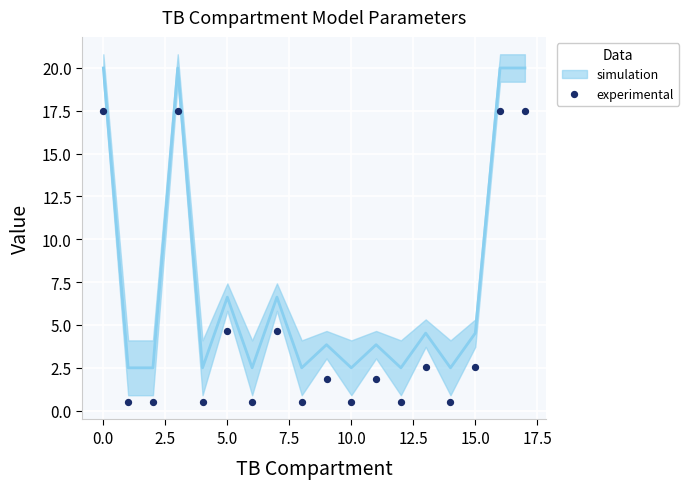

What is the range of Y values (max minus min)?

17.0